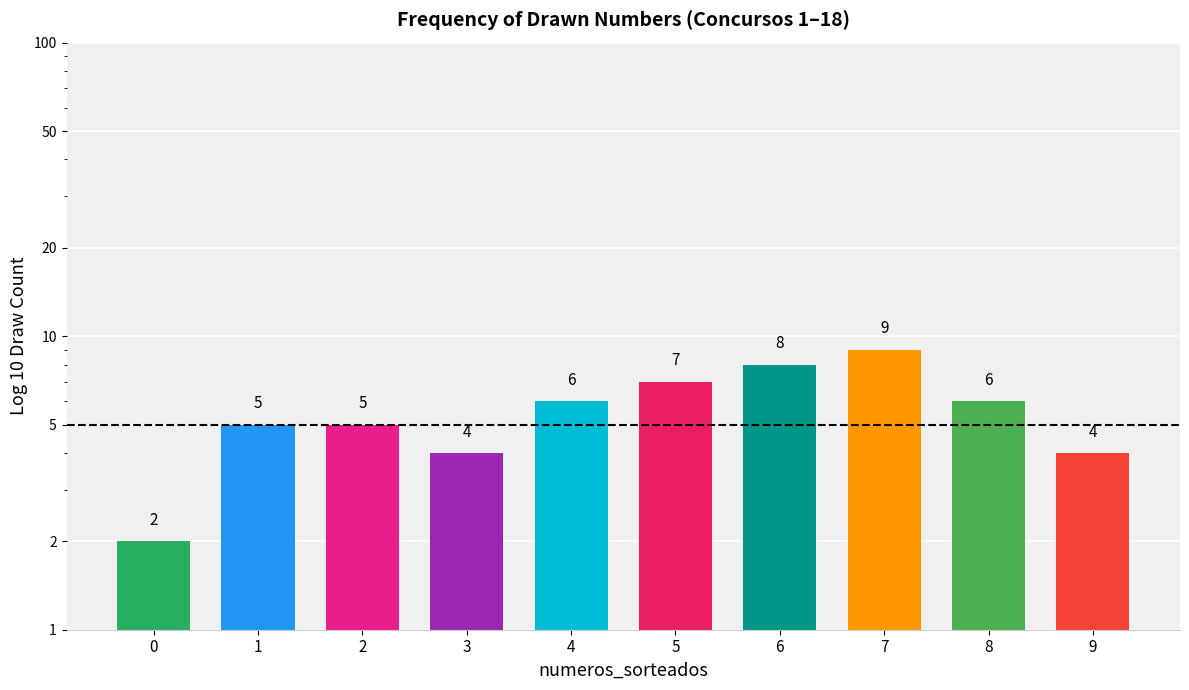

What is the change in value from 8 to 9?

-2